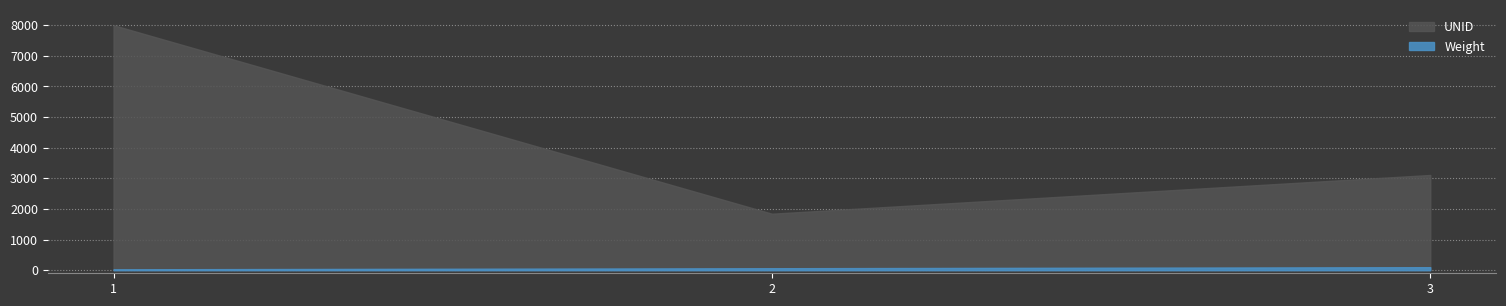

What is the value of the Weight point at the 2nd from the left?

65